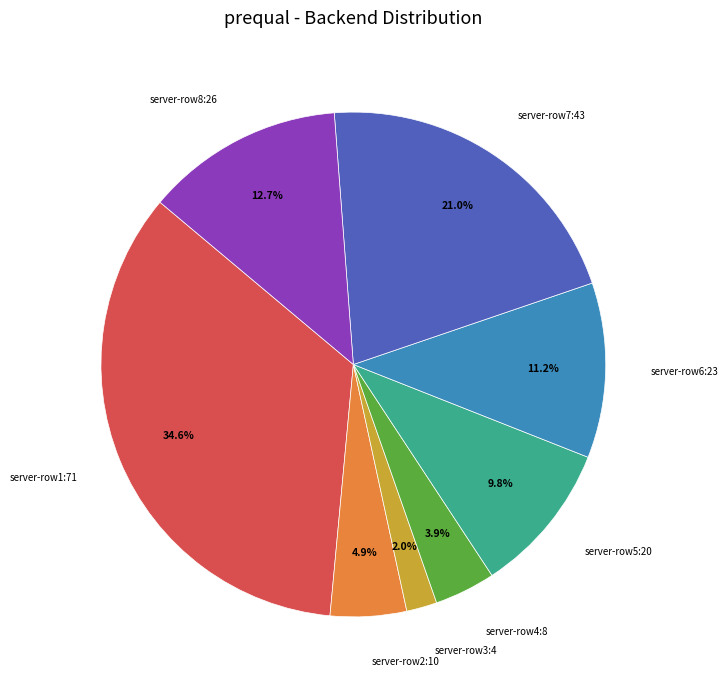

Count the number of slices in the pie.

8